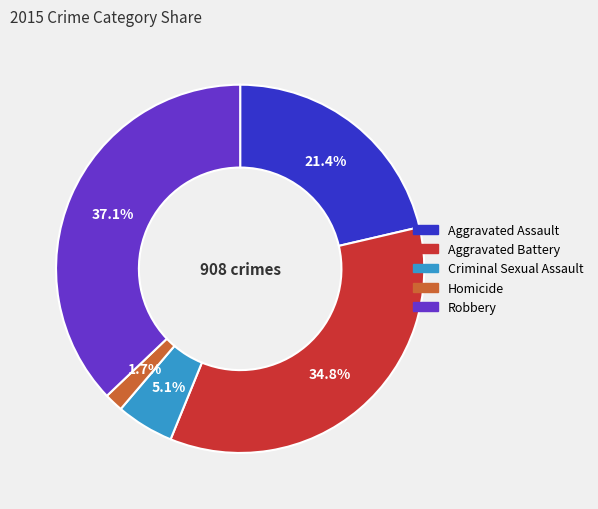

How many slices are in this pie chart?

5